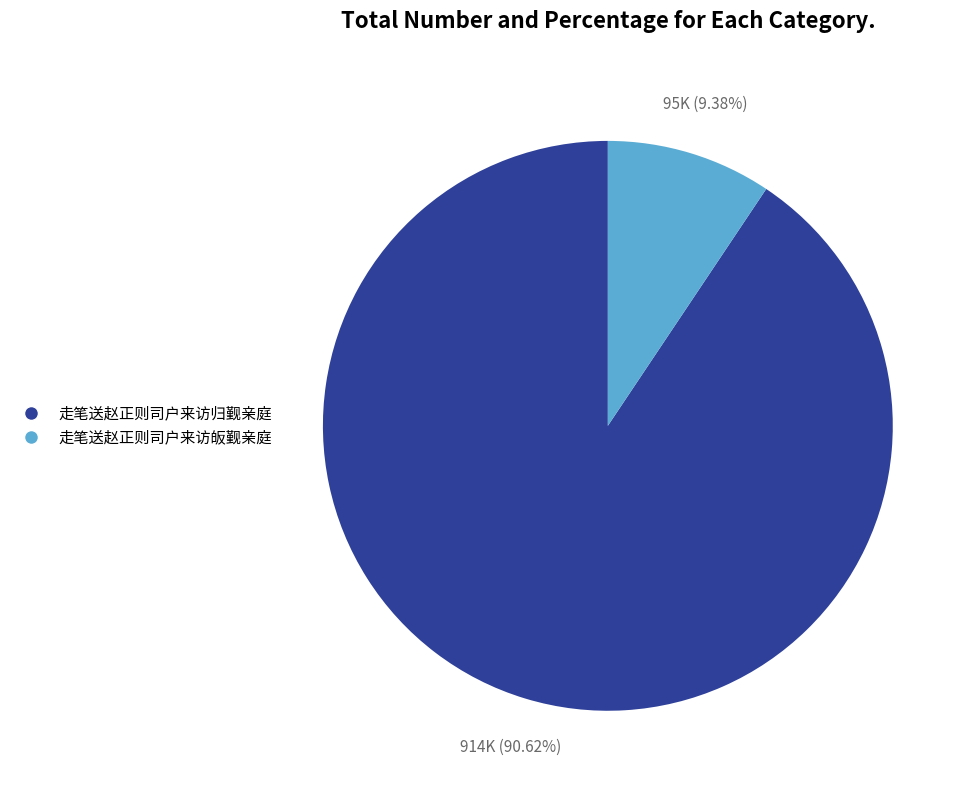

How much of the chart is everything except 走笔送赵正则司户来访归觐亲庭?

9.4%